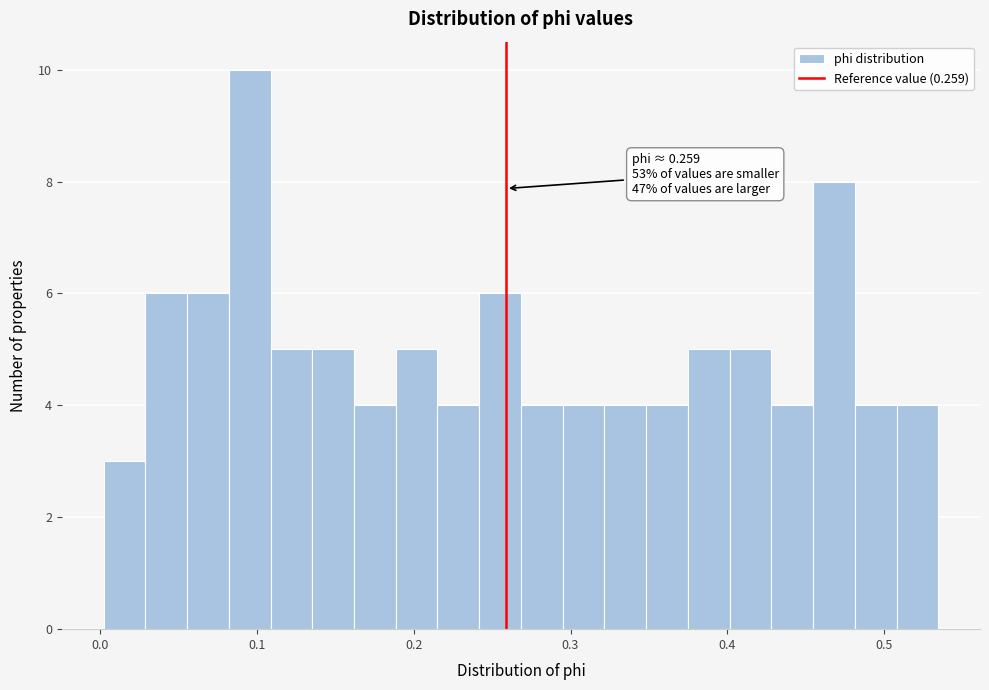

Around what value on the x-axis is the tallest bar? Give the approximate position of its centre, as read against the axis.

0.10